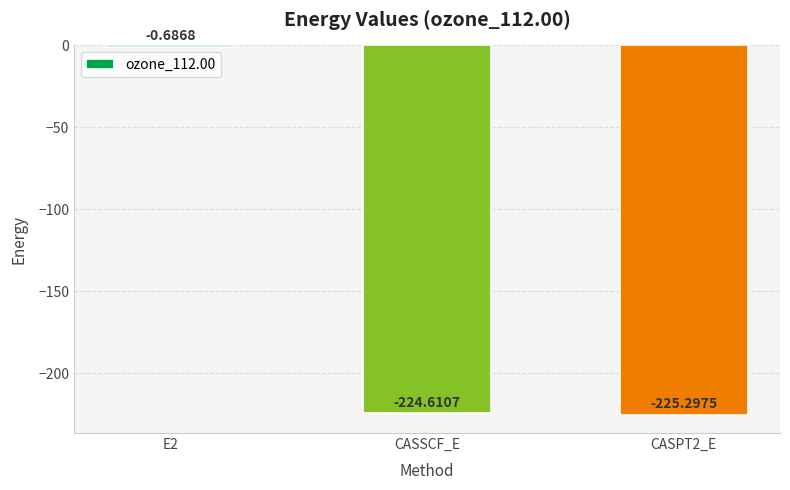

The chart shows a value of -98.8 at CASPT2_E. True or false?

False